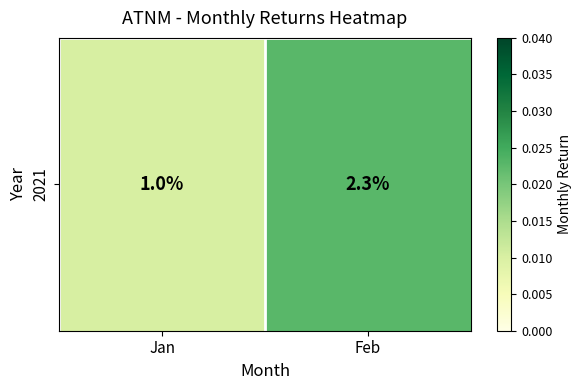

List the labels in order of value, smallest first.

Jan, Feb